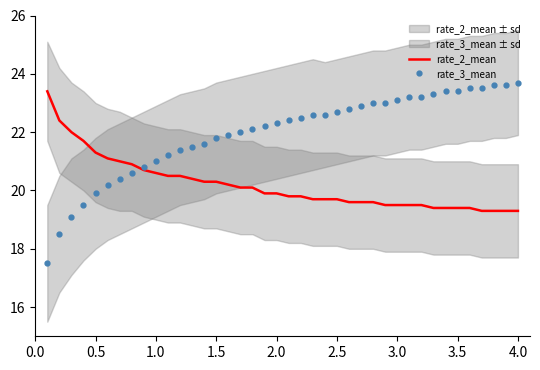

What is the maximum value for rate_2_mean?

23.4